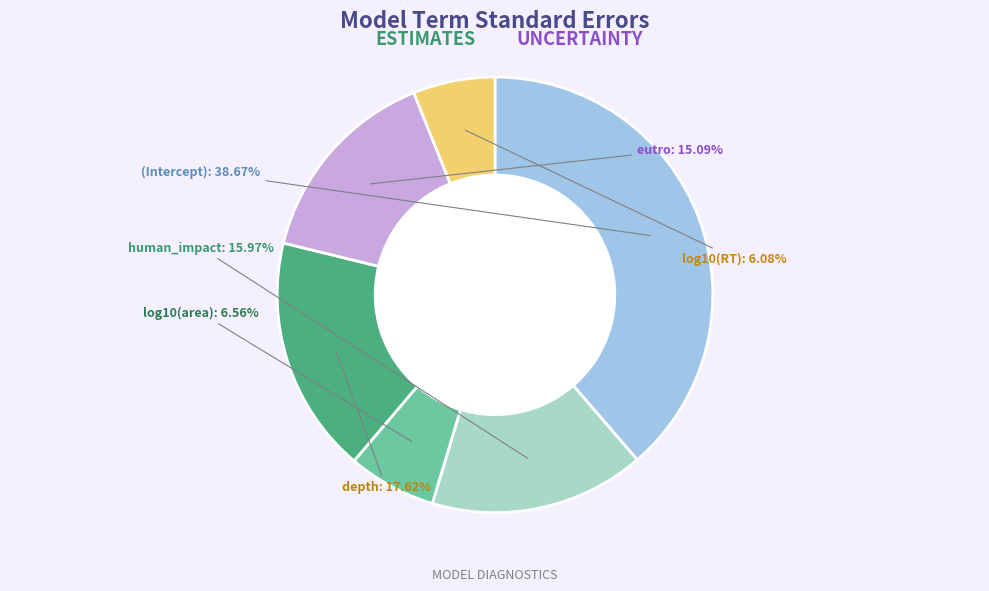

Which has a higher value, log10(RT) or (Intercept)?

(Intercept)